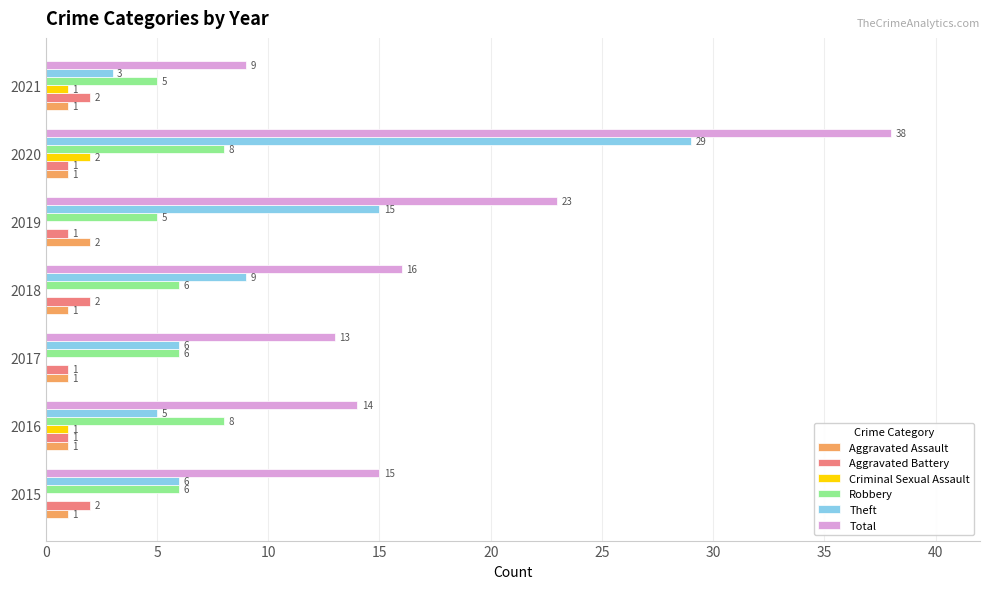

How many Criminal Sexual Assault values are between 0 and 1?

6